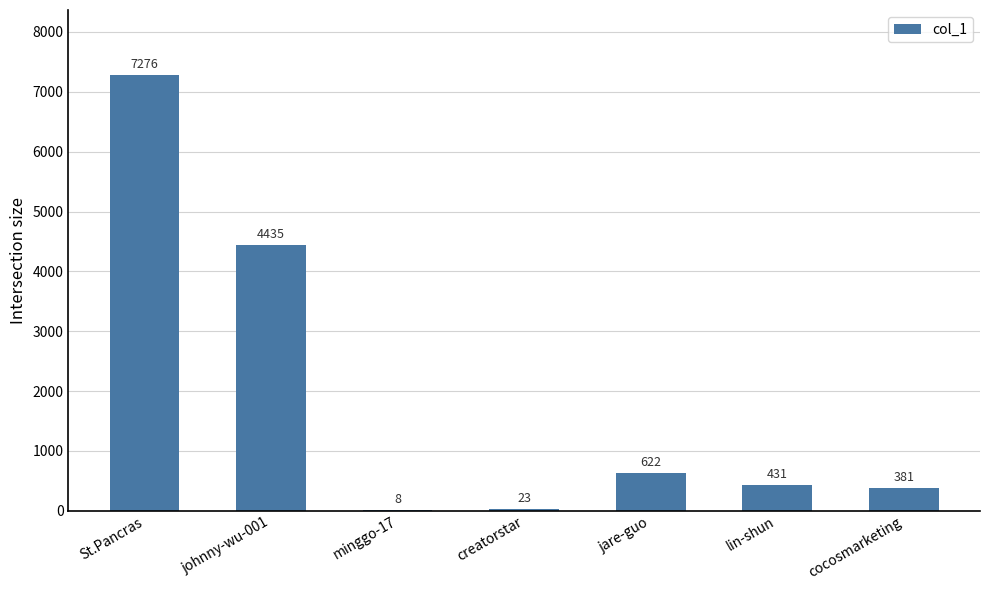

How many distinct data groups are displayed?

1